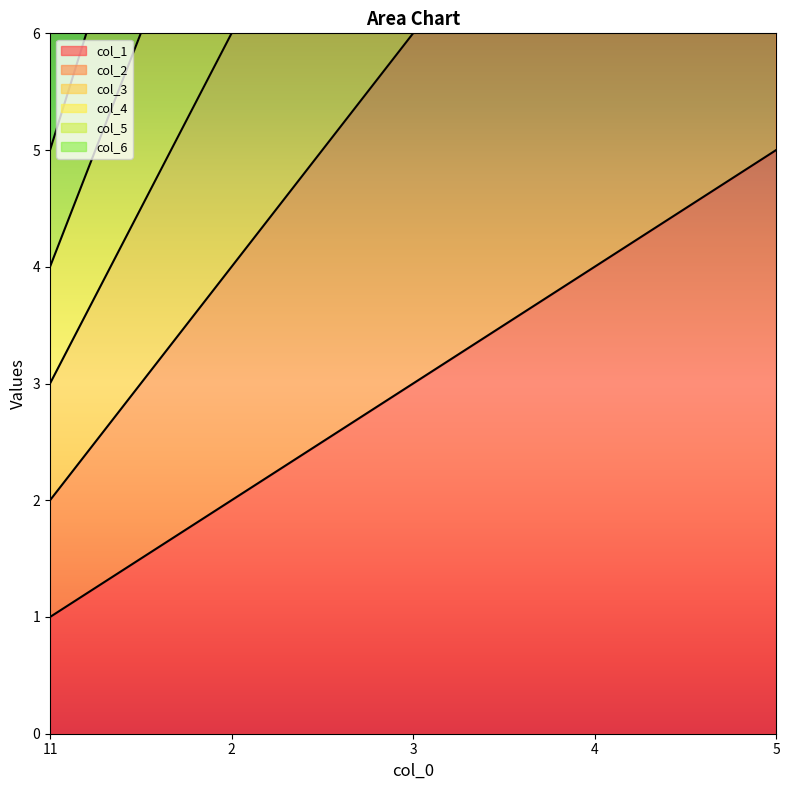

What is the sum of the col_2 values at 4 and 5?

18